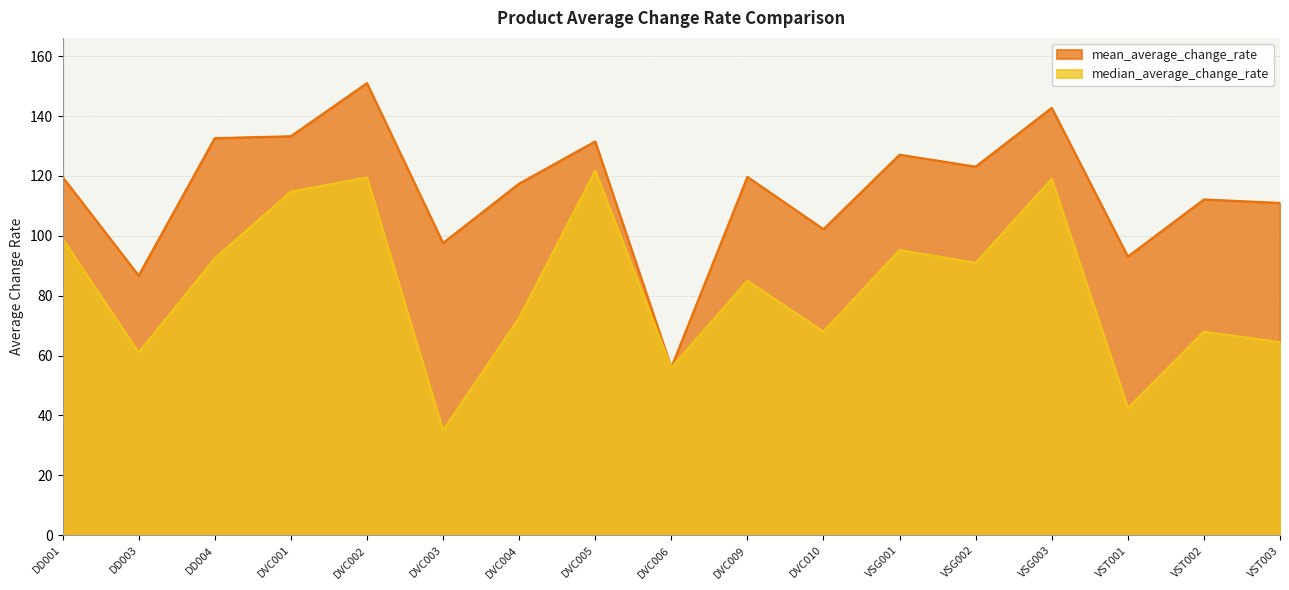

Which series has the widest spread of values?

mean_average_change_rate